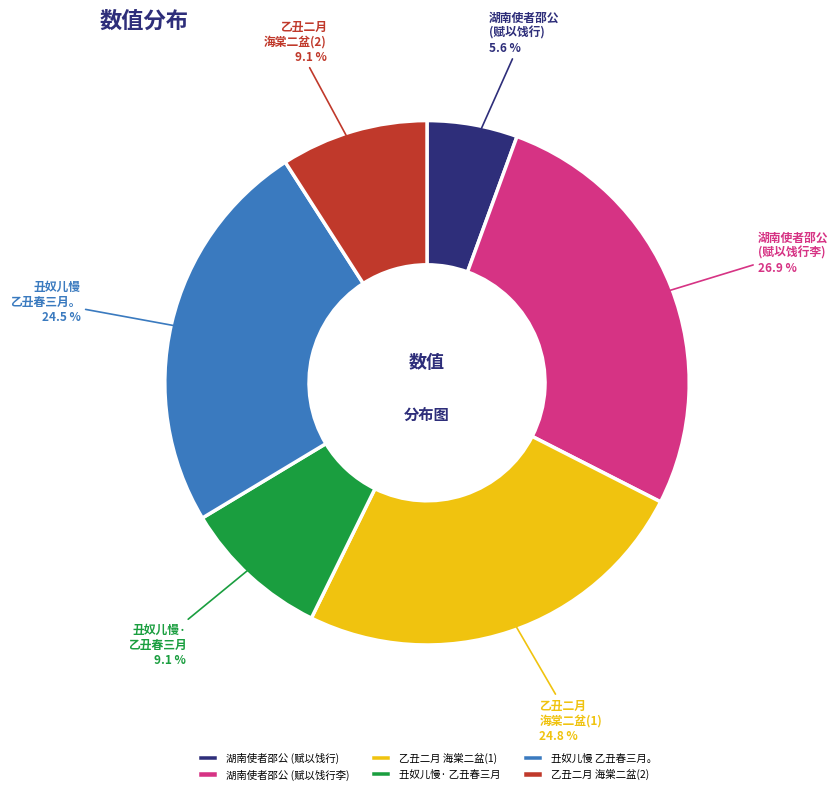

What is the smallest slice in the pie chart?

湖南使者邵公 (赋以饯行)